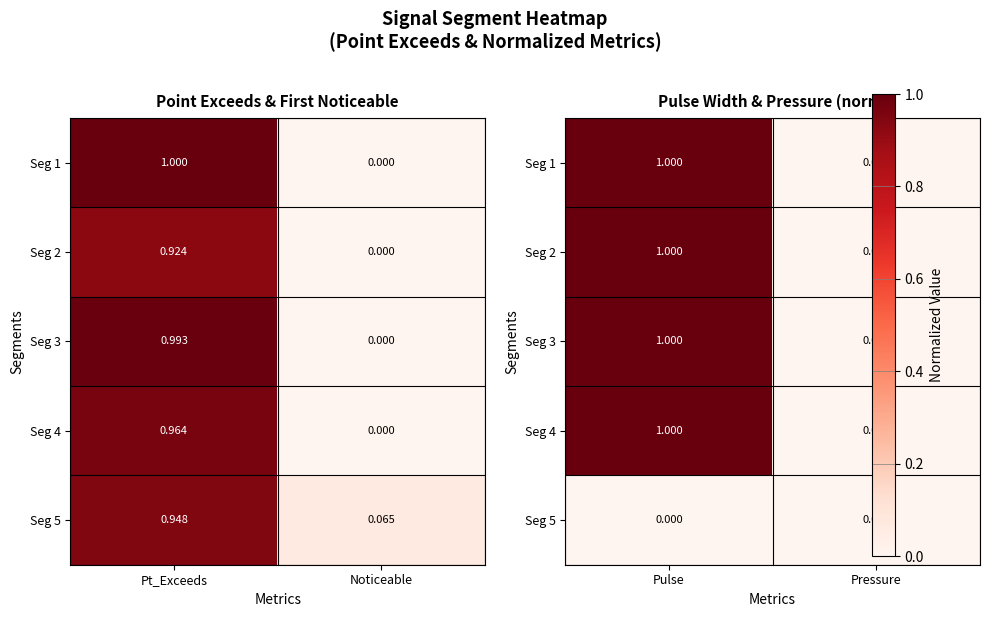

Is the value of Seg 2 at Pulse greater than the value of Seg 5 at Pressure?

Yes